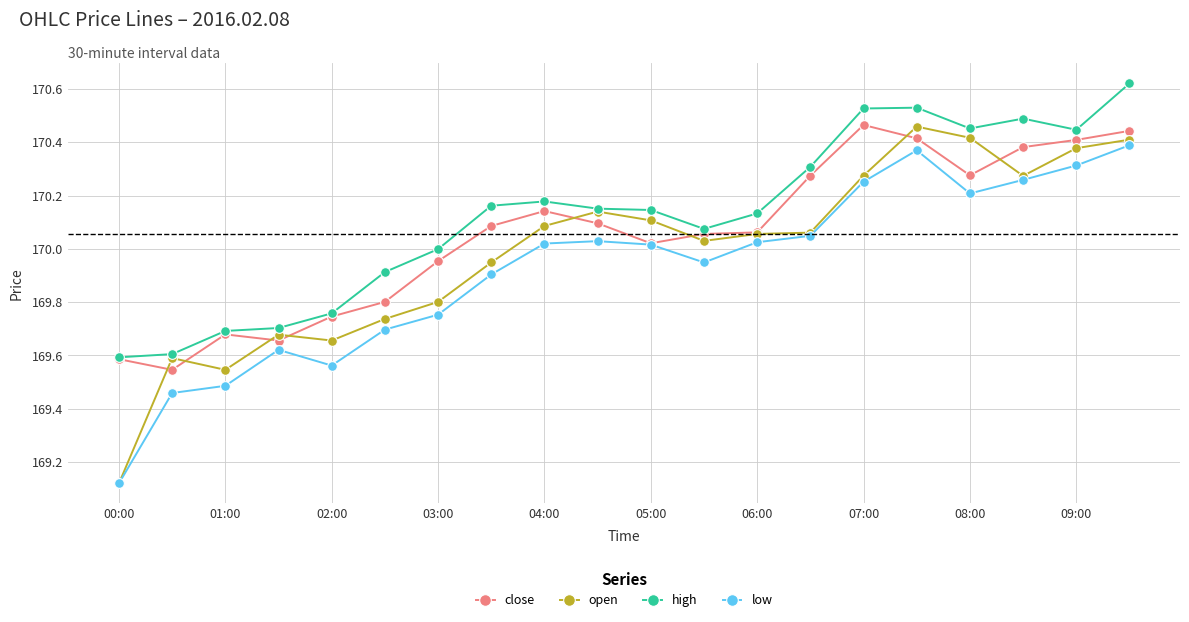

True or false: close has more than 1 points higher than both neighbors.

True